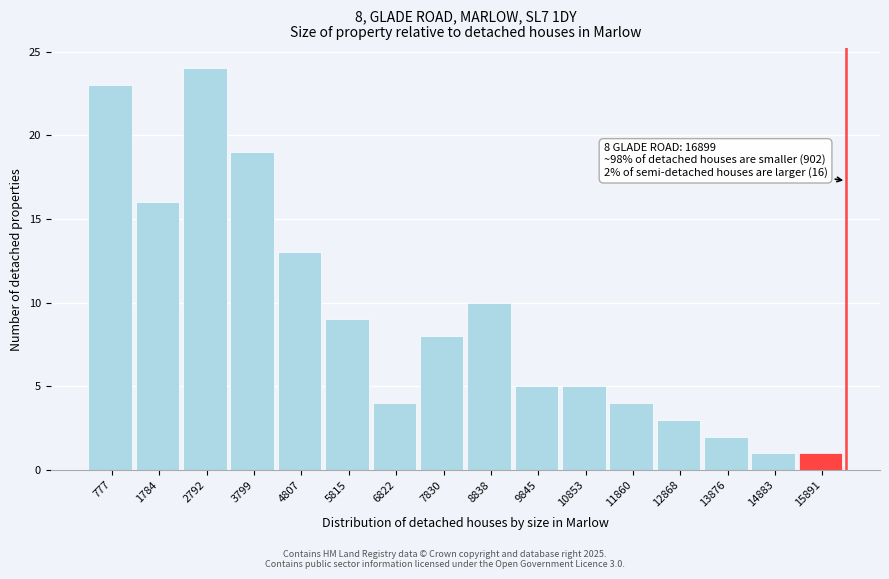

Reading left to right, what are all the values shown in this chart?

777=23	1784=16	2792=24	3799=19	4807=13	5815=9	6822=4	7830=8	8838=10	9845=5	10853=5	11860=4	12868=3	13876=2	14883=1	15891=1